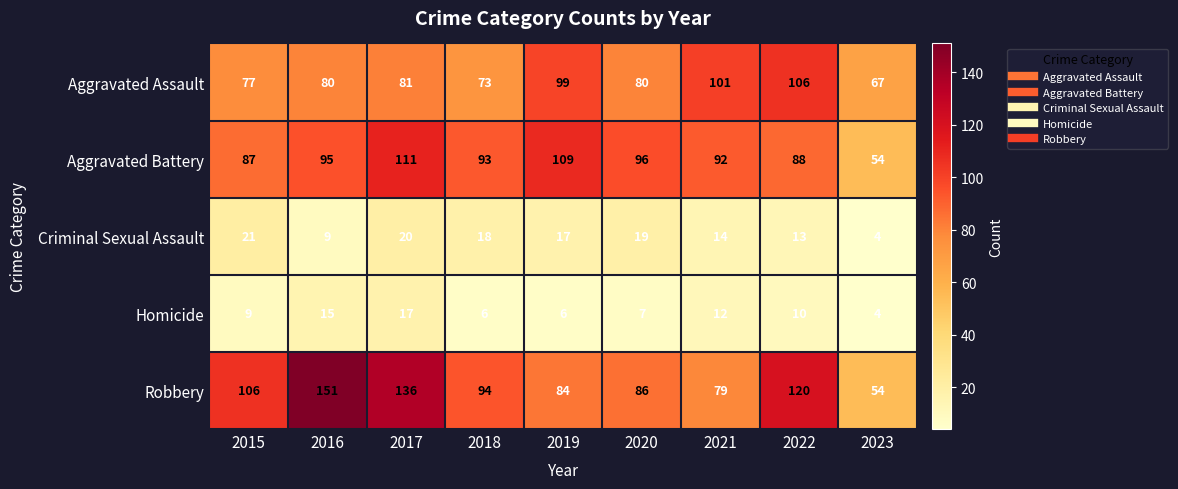

Which series has the widest spread of values?

Robbery